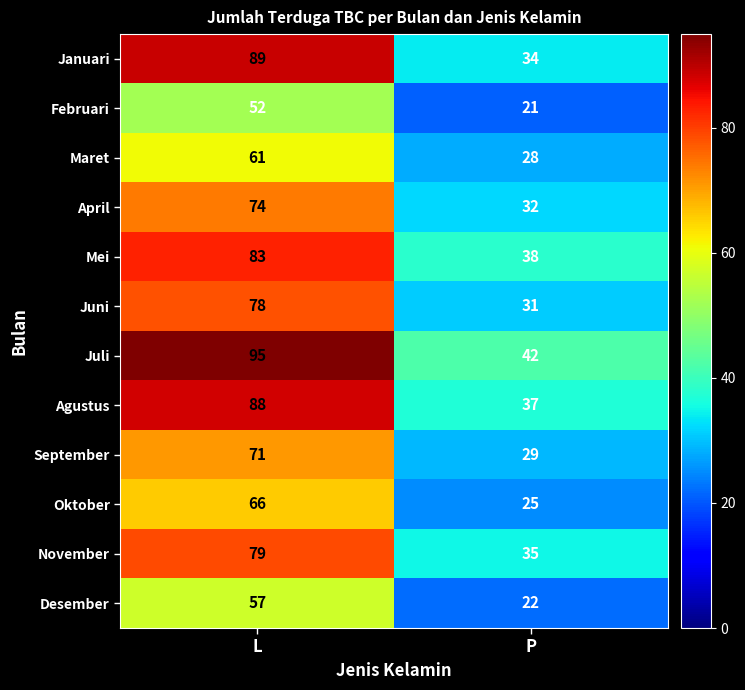

Which series has the widest spread of values?

Januari